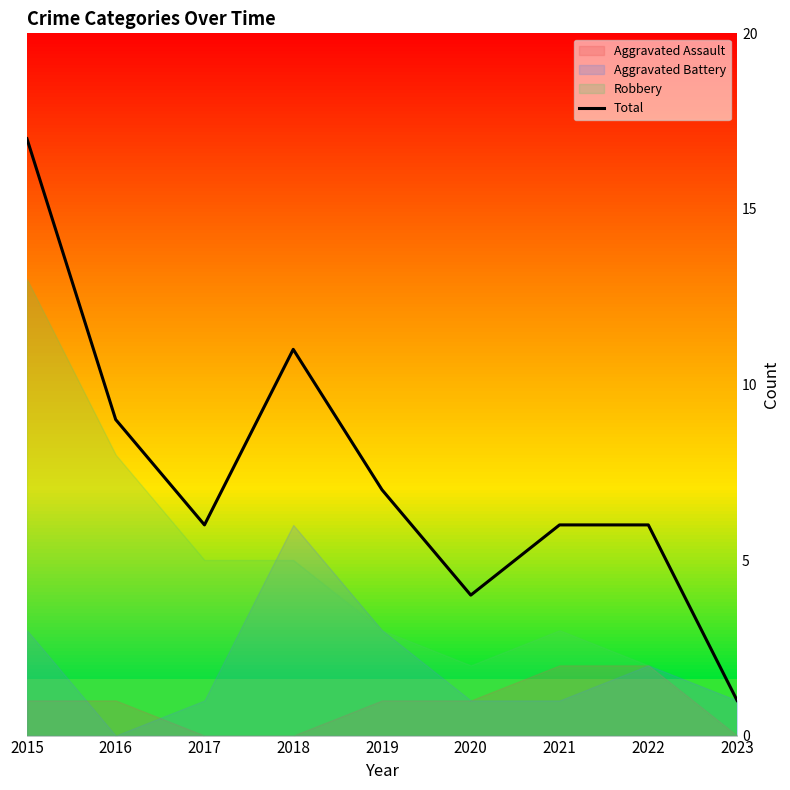

Rank the categories by value from highest to lowest.

2015, 2018, 2016, 2019, 2017, 2021, 2022, 2020, 2023